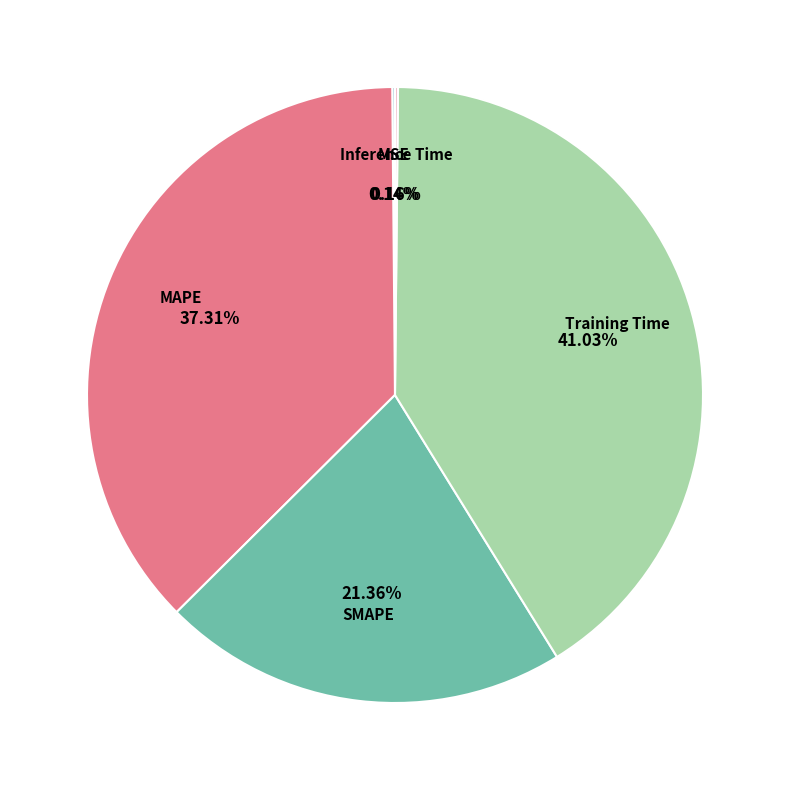

What percentage is the SMAPE slice, to the nearest percent?

21%